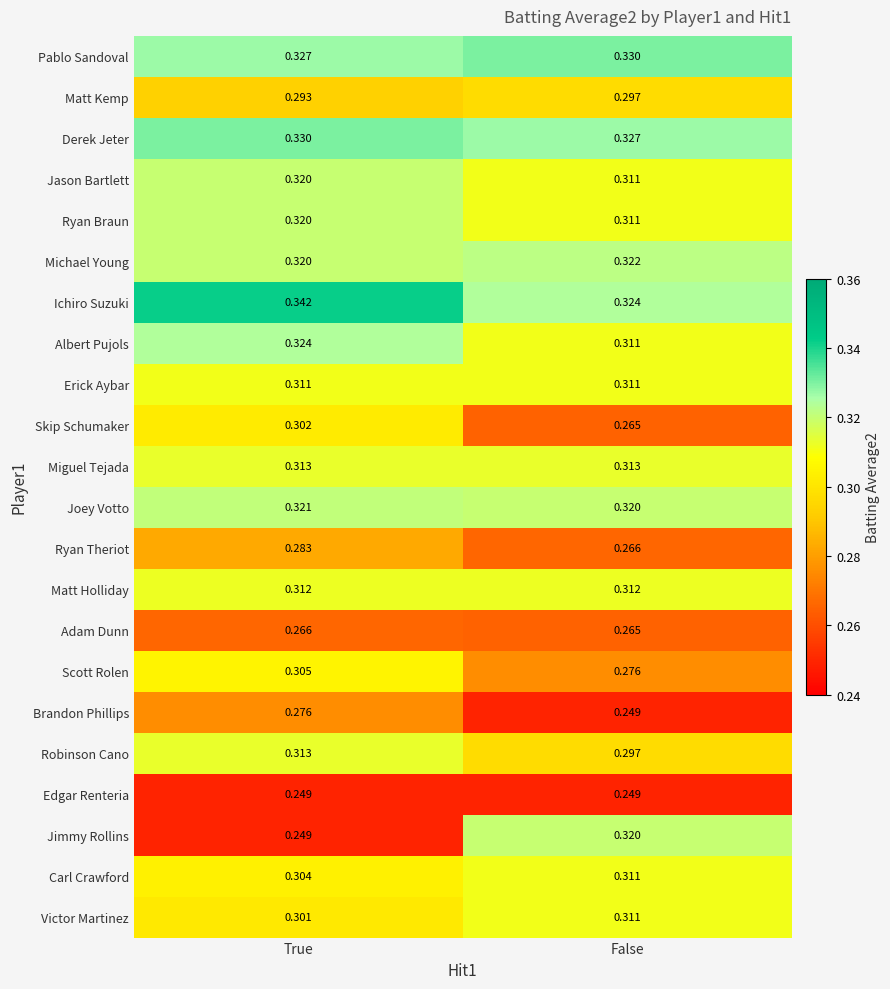

What is the total value across all series at False?

6.6